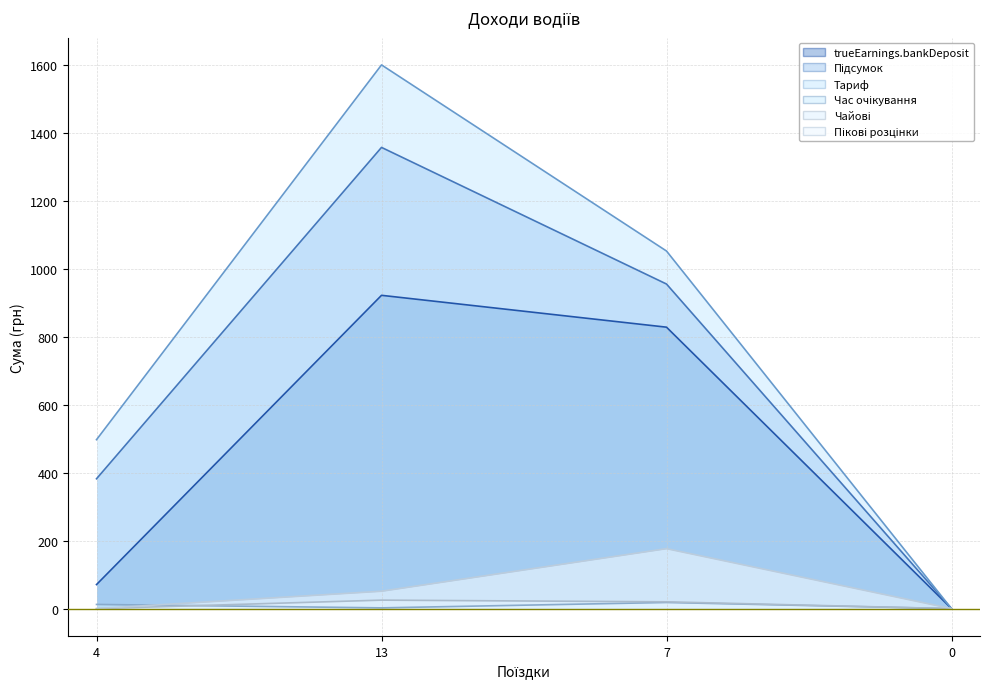

Reading left to right, list all the values displayed in this chart.

trueEarnings.bankDeposit: 70.8	921.6	827.9	0.0
Підсумок: 382.0	1356.7	954.8	0.0
Тариф: 497.0	1599.4	1051.9	0.0
Час очікування: 12.3	2.2	18.1	0.0
Чайові: 0.0	25.0	20.0	0.0
Пікові розцінки: 0.0	51.2	176.4	0.0